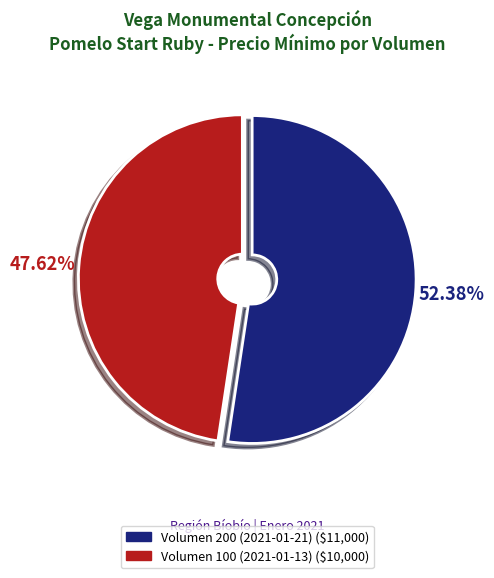

Rank the categories by value from lowest to highest.

Volumen 100 (2021-01-13), Volumen 200 (2021-01-21)